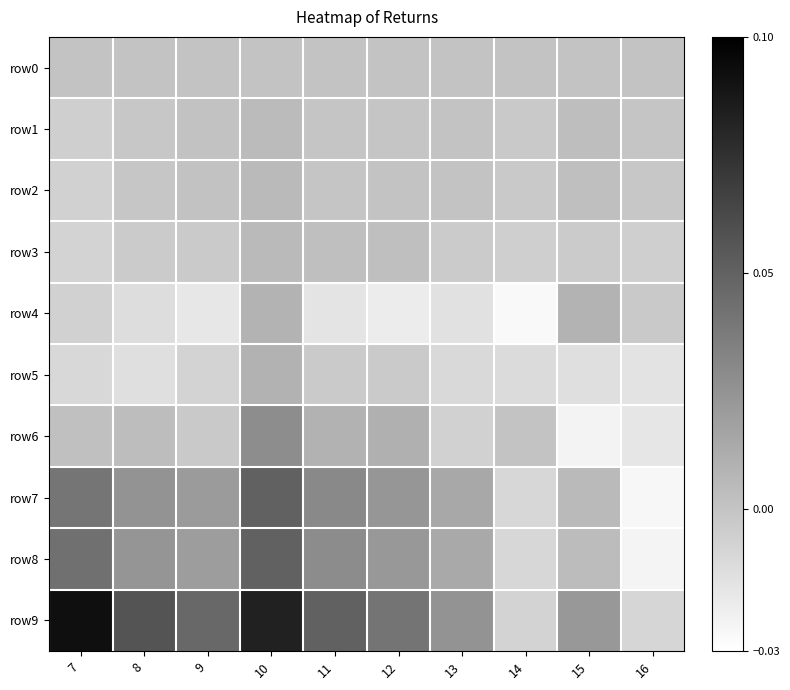

Which series has the largest total across all categories?

row9